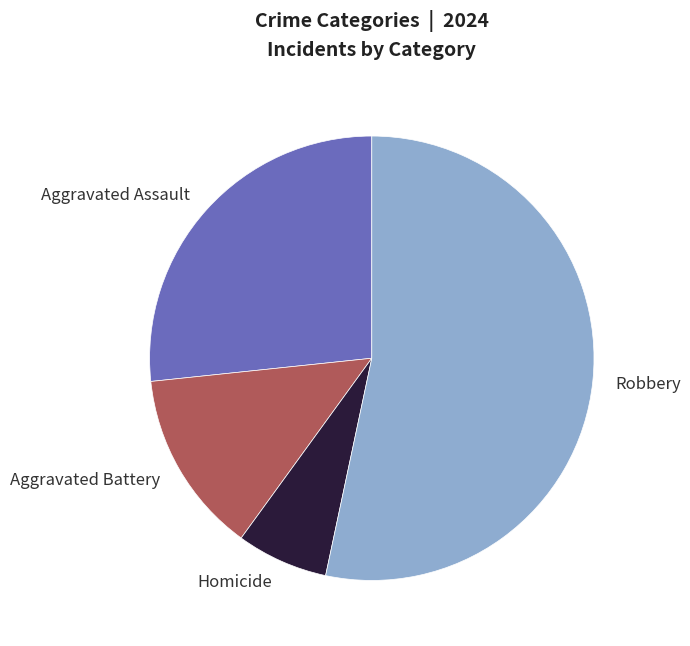

Does any single category account for the majority?

Yes